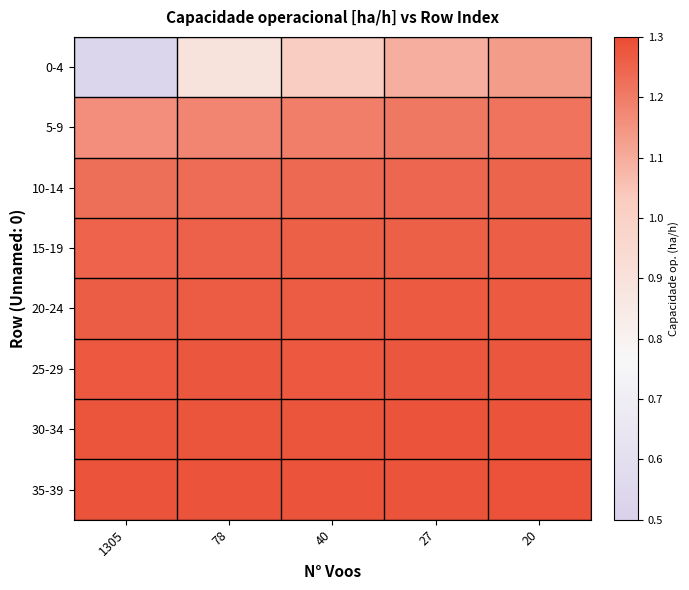

How many data points does each series have?

5